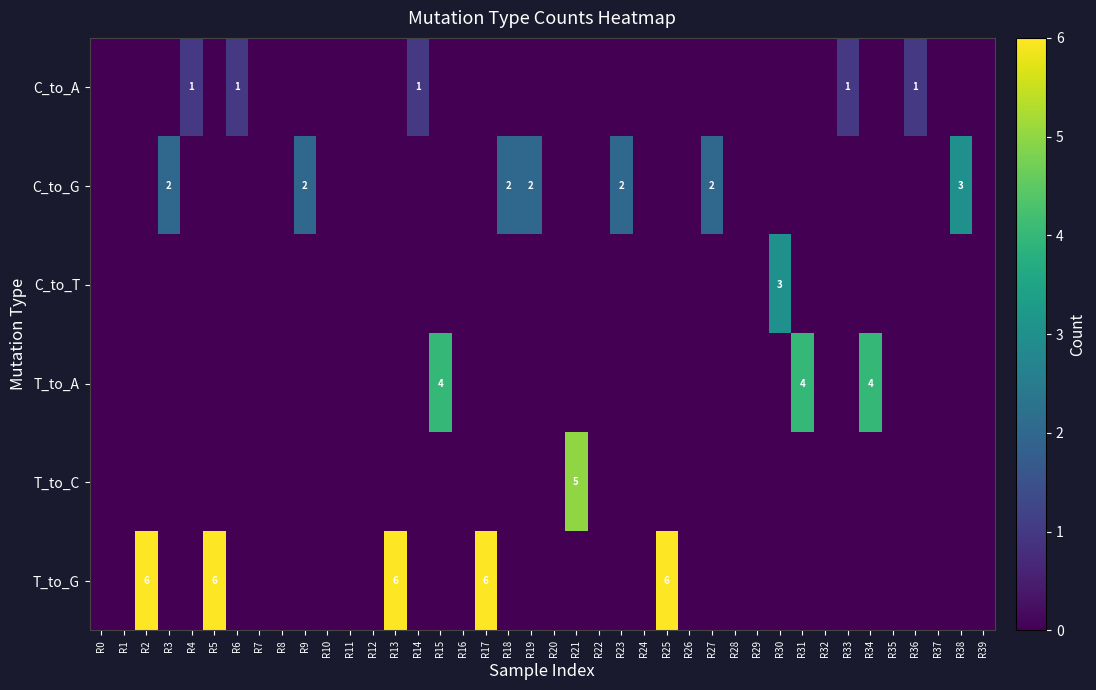

How many values in C_to_G are above zero?

7